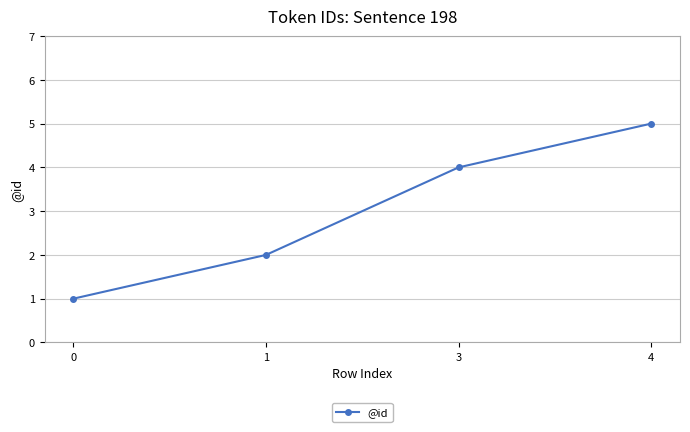

What is the change in value from 1 to 4?

+3